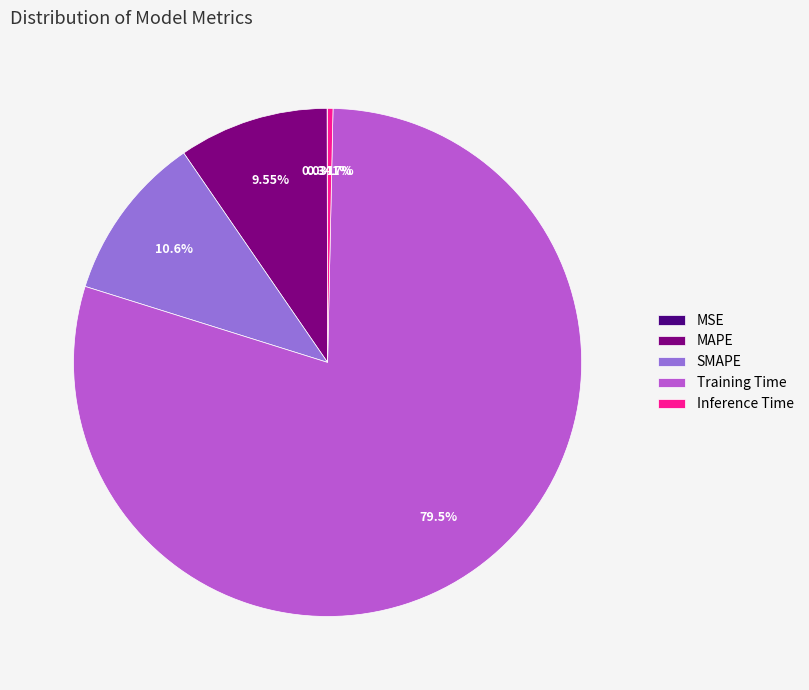

True or false: MAPE accounts for 10% of the total.

True